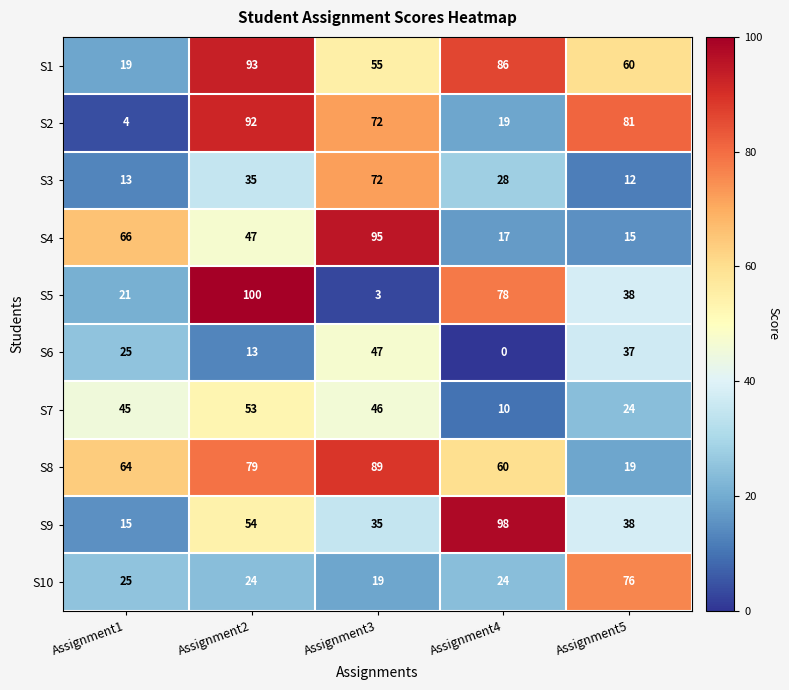

Which series has the largest range (max minus min)?

S5